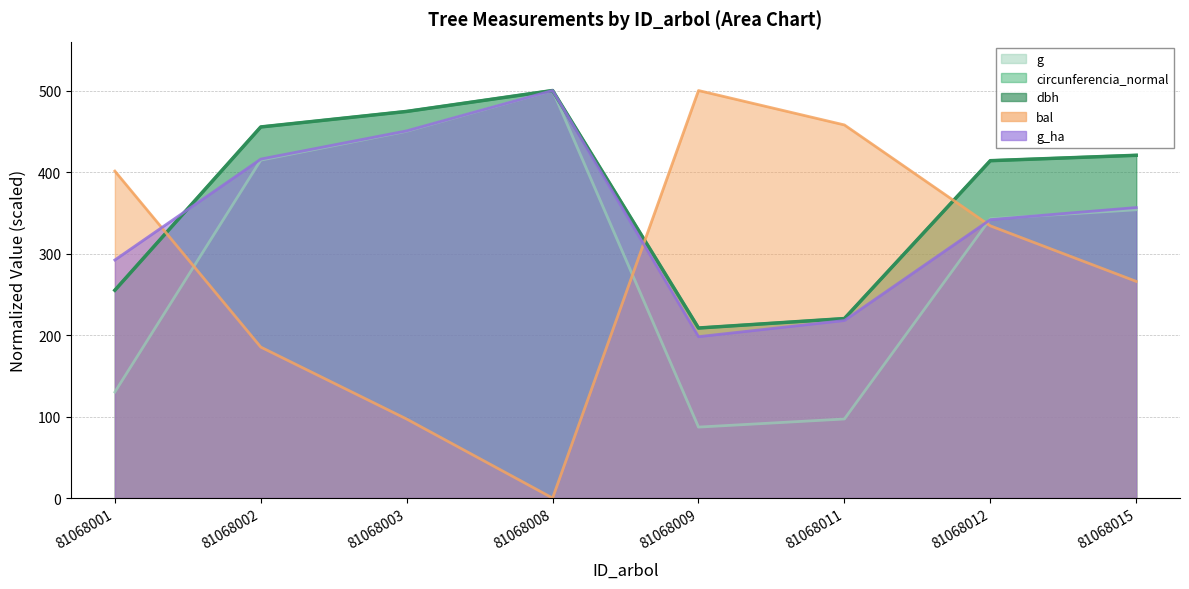

Rank the series by their maximum value, from highest to lowest.

dbh, g, bal, g_ha, circunferencia_normal